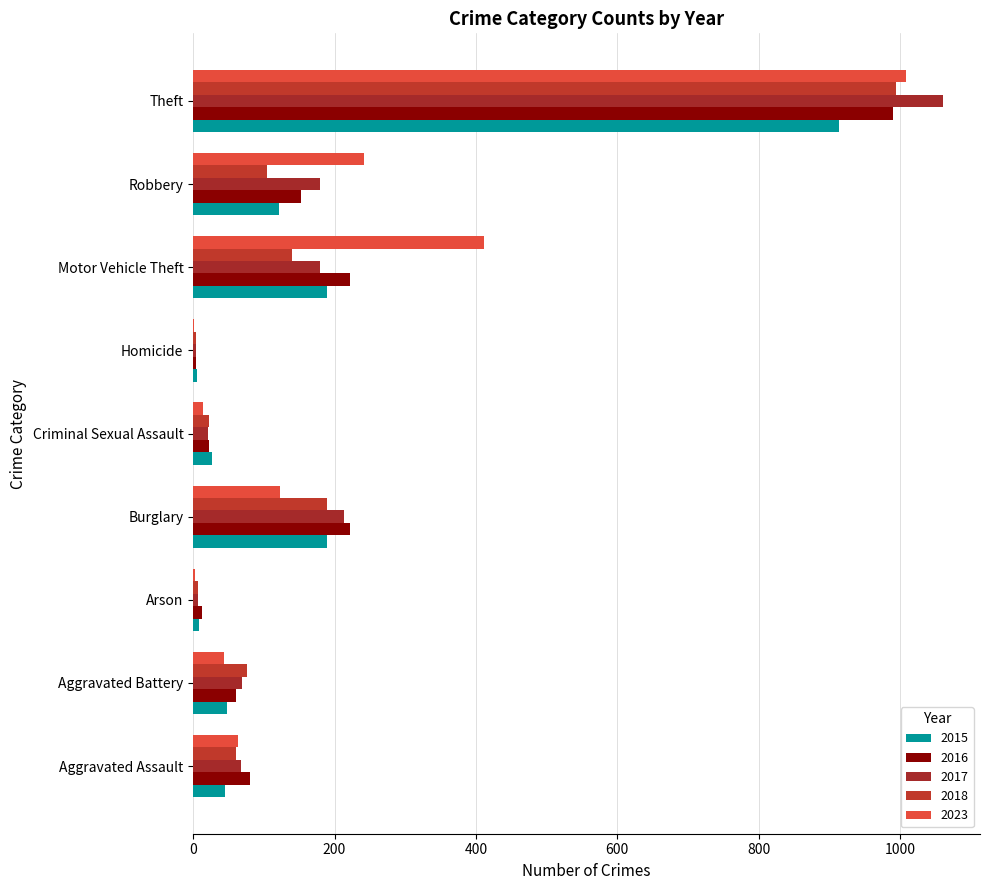

Count the number of categories in the chart.

9